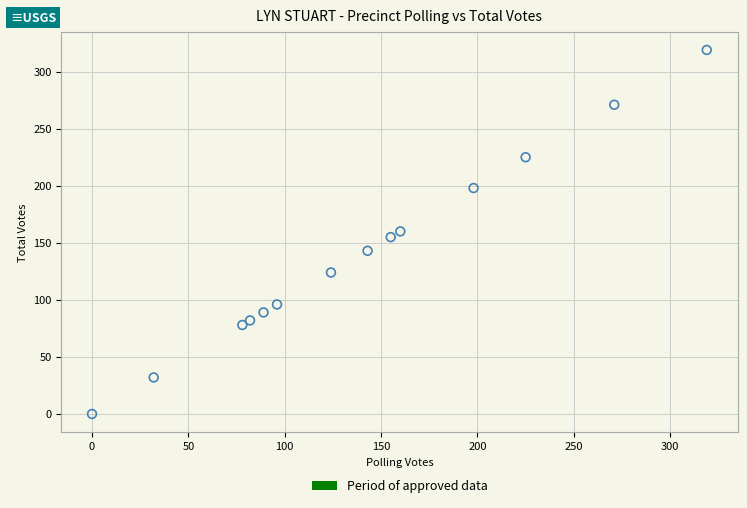

What is the range of Y values (max minus min)?

319